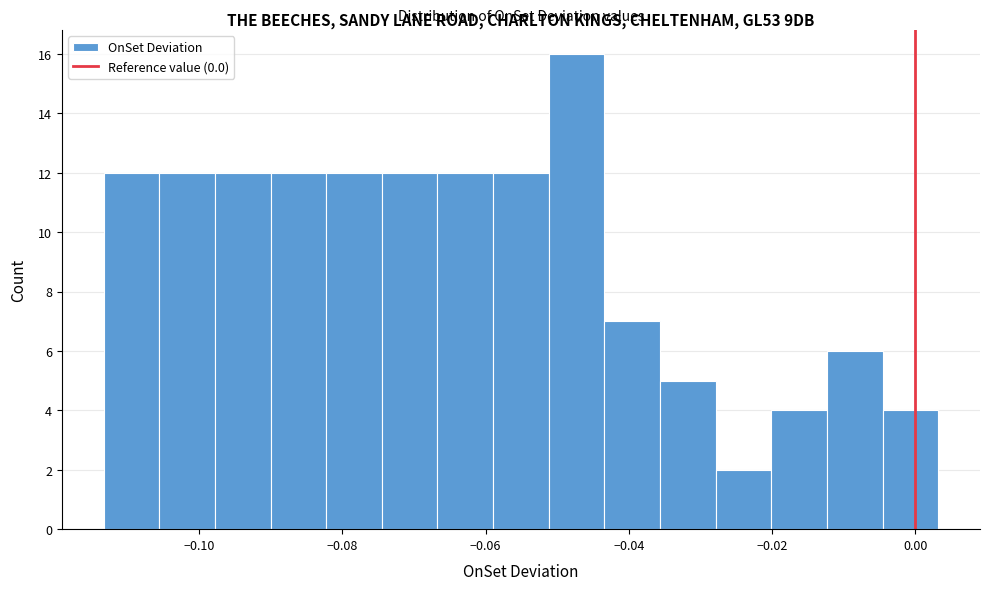

Read against the x-axis, roughly where is the centre of the tallest bar?

-0.048